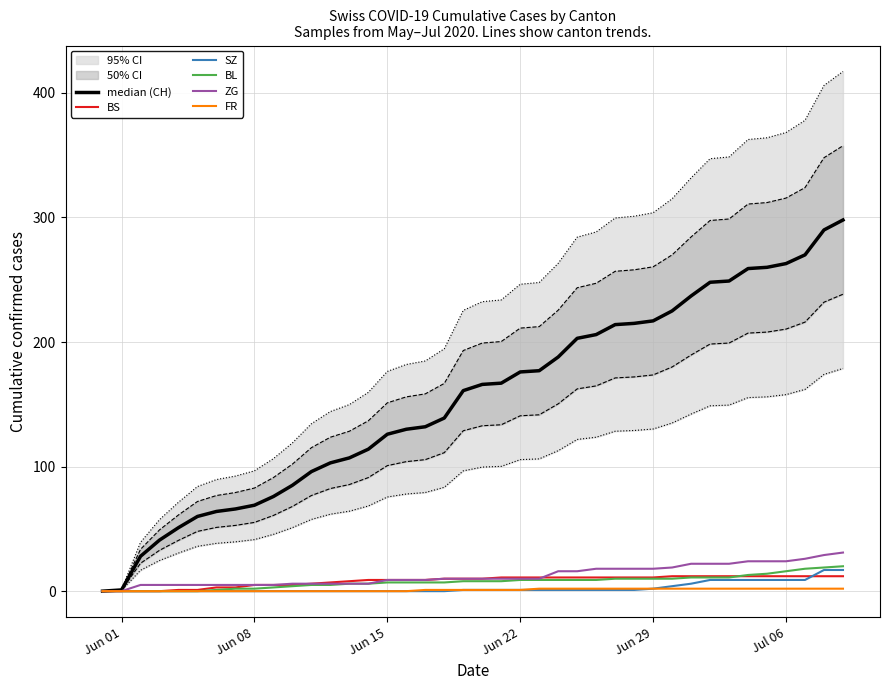

What is the maximum value for BS?

12